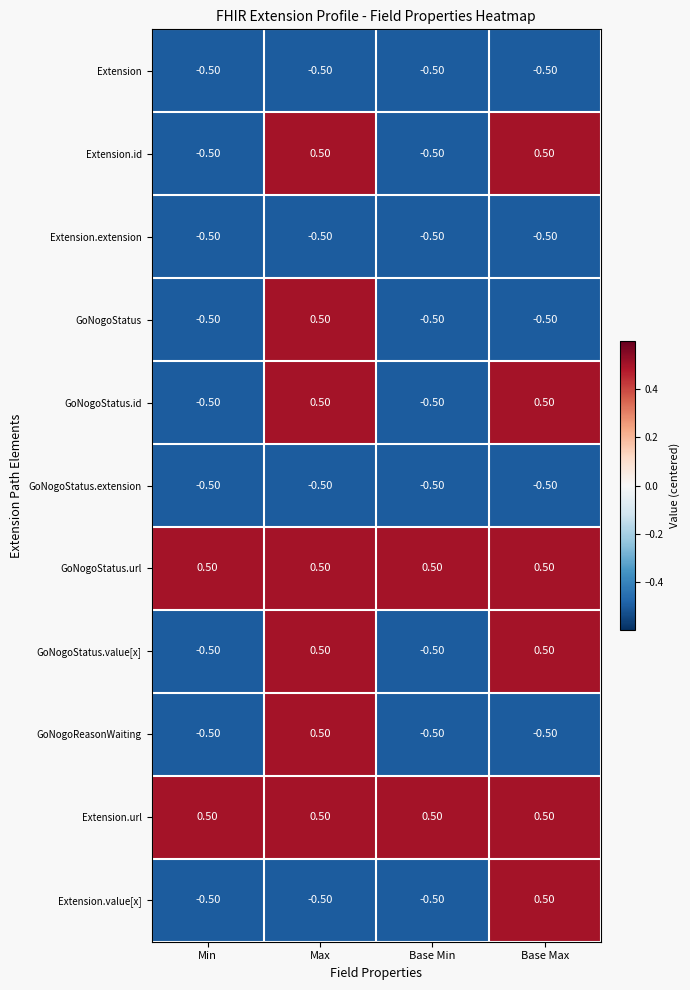

At which category is the sum across all series the highest?

Max